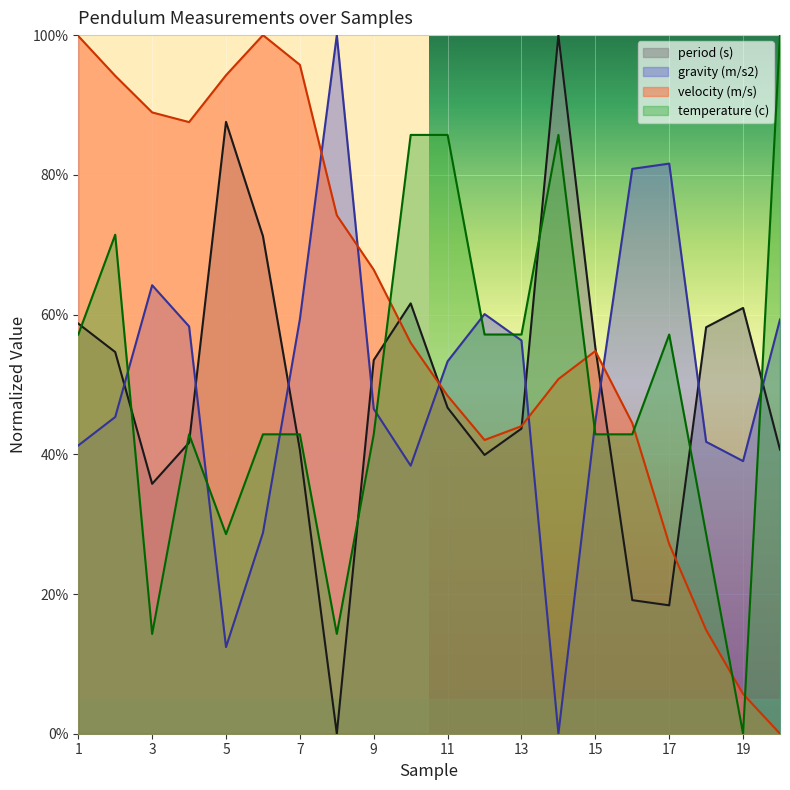

Which category has the lowest value across all series?

8